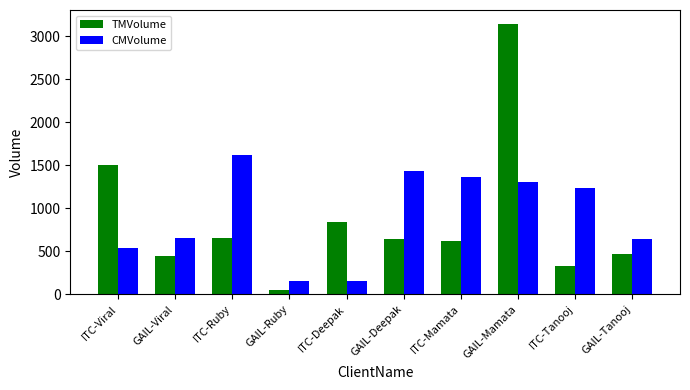

Rank the series by their average value, from lowest to highest.

TMVolume, CMVolume